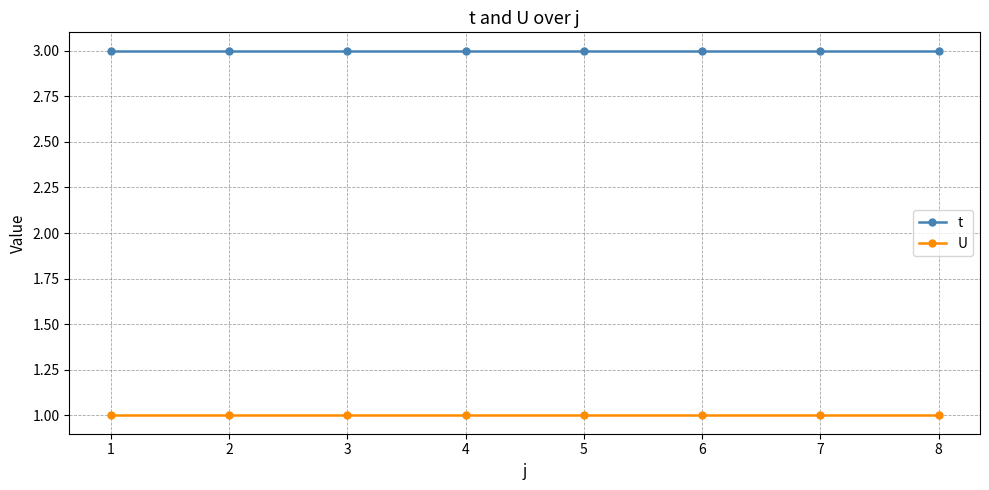

What is the difference between the highest and lowest values at 6?

2